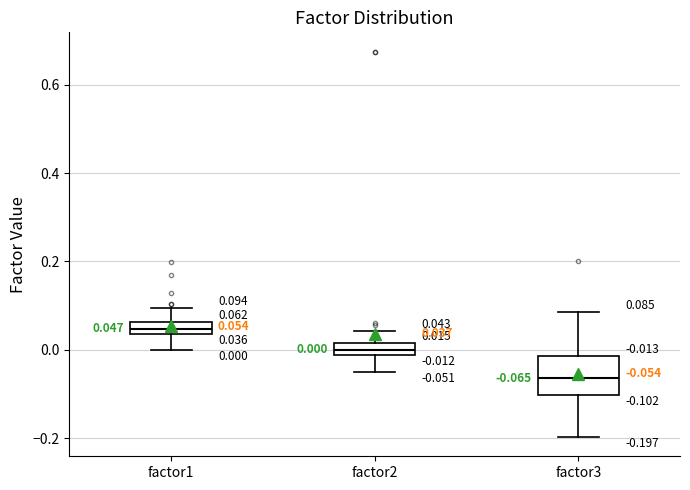

Comparing the boxes themselves (not the whiskers), which one is the tallest?

factor3